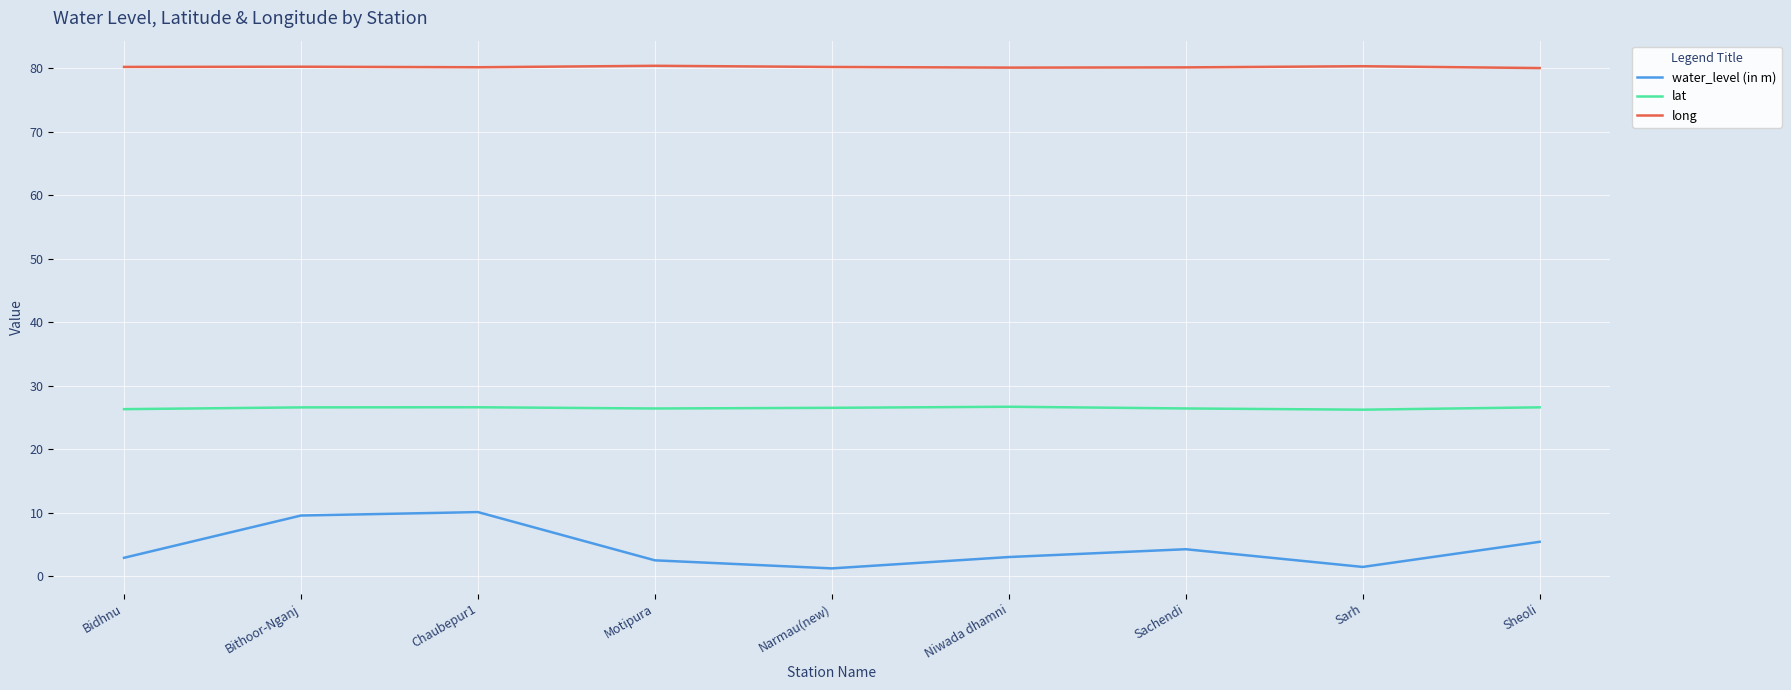

At Narmau(new), list the series in order from largest to smallest.

long, lat, water_level (in m)